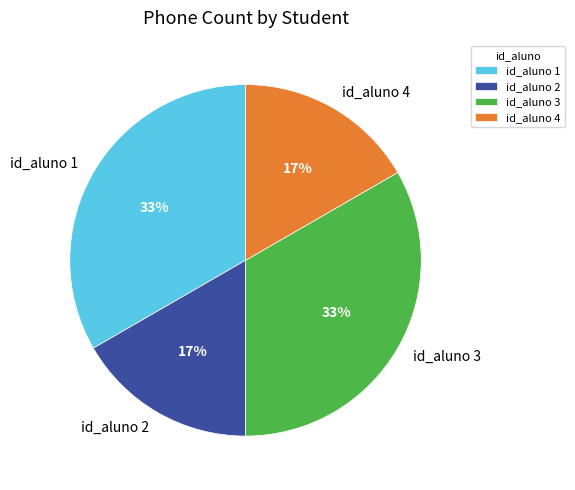

Is it true that id_aluno 4 is 17% of the pie?

True